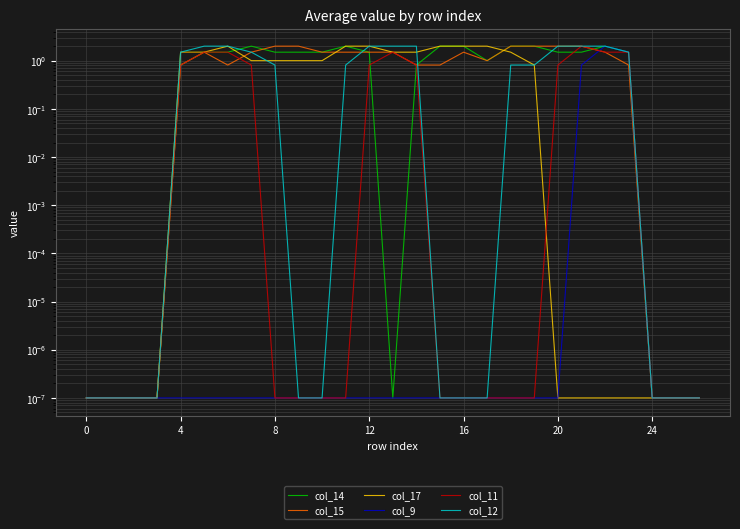

True or false: col_17 and col_9 intersect in this chart.

False